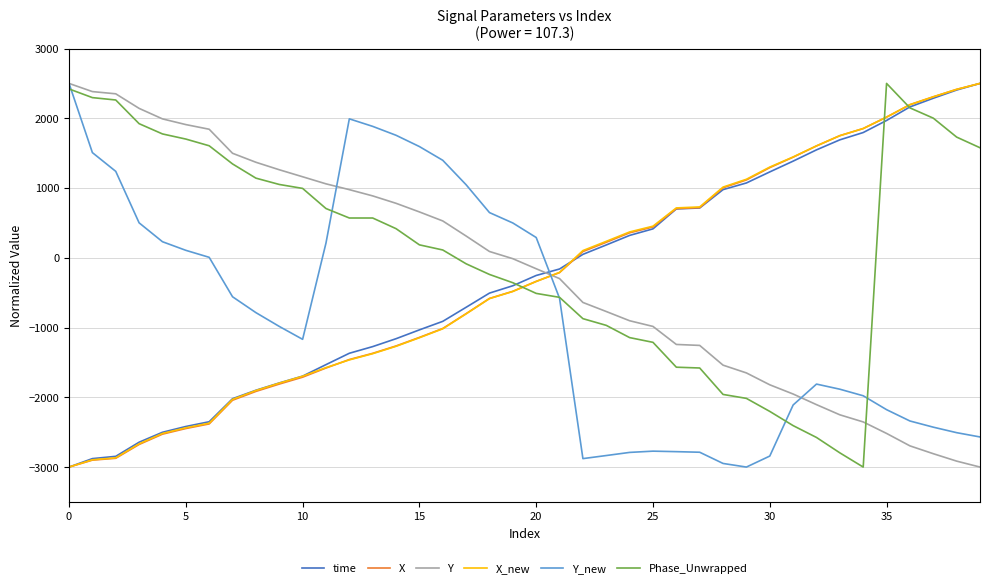

Is this an area chart (filled region under the line)?

No